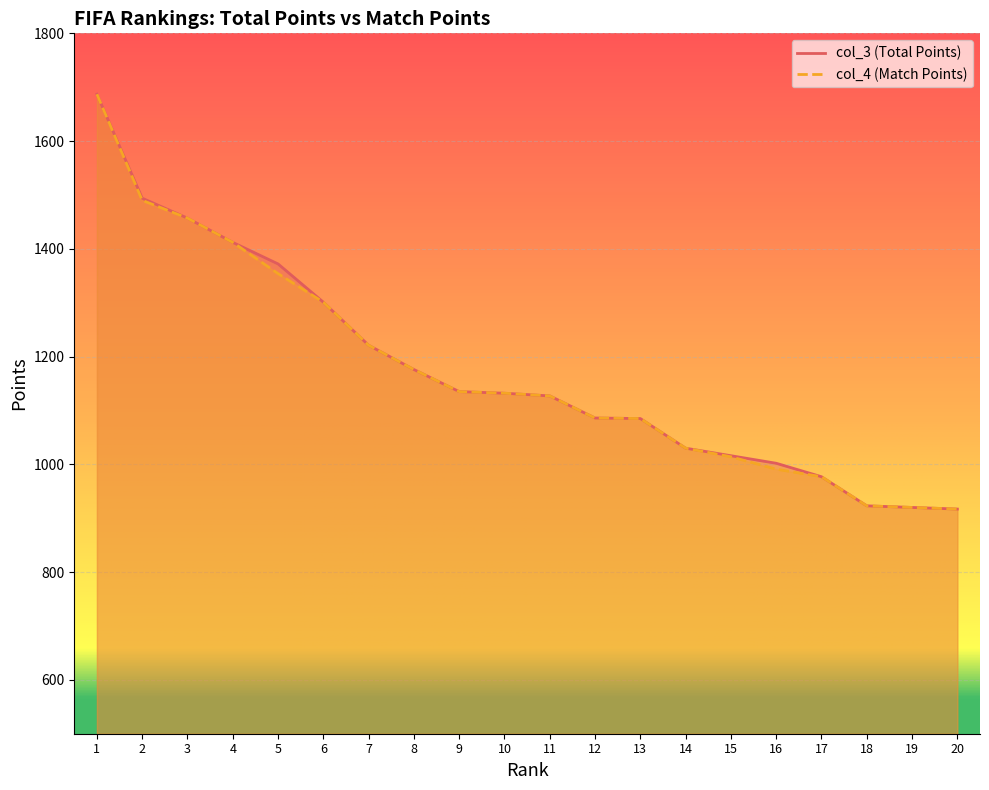

What is the sum of the col_4 values at 2 and 15?

2504